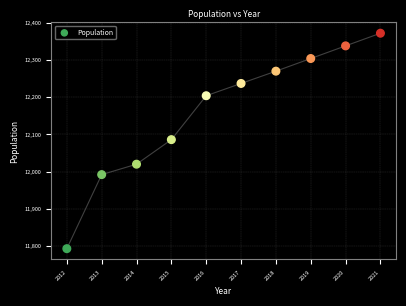

What is the average Y value?

12162